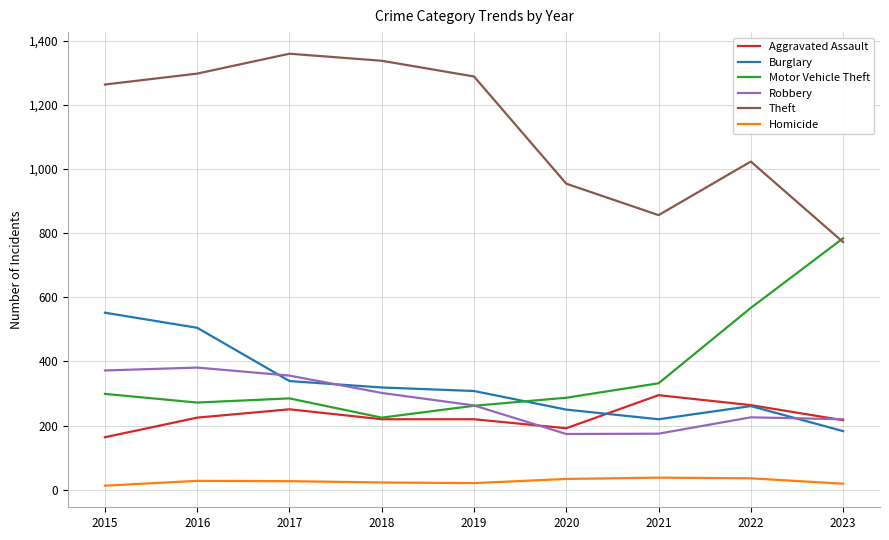

What is the average value of the Robbery series?

274